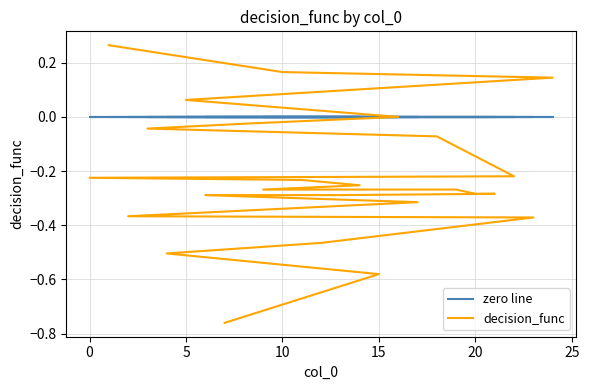

What is the label of the 22nd point from the left?

5